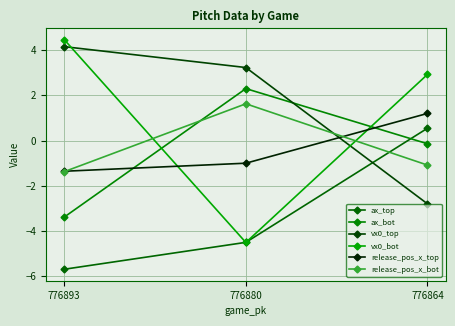

What is the value of the ax_bot point at the 1st from the left?

-3.4